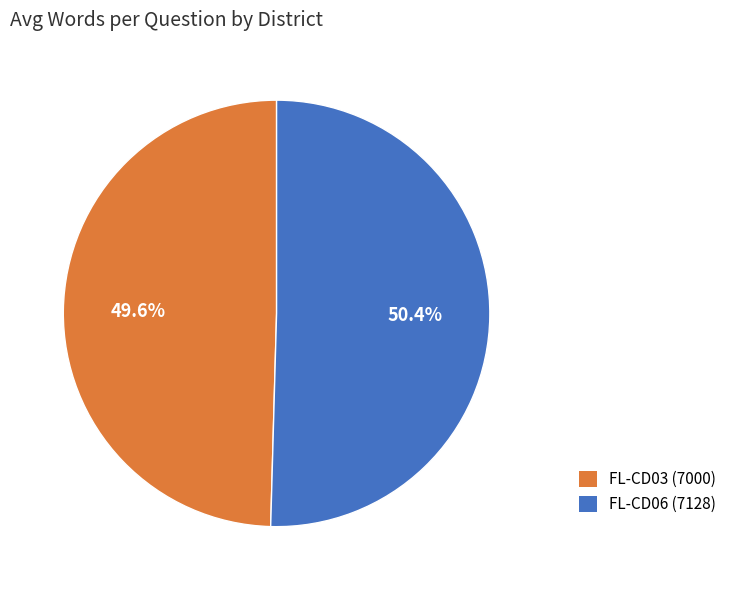

Rank the categories by value from lowest to highest.

FL-CD03 (7000), FL-CD06 (7128)